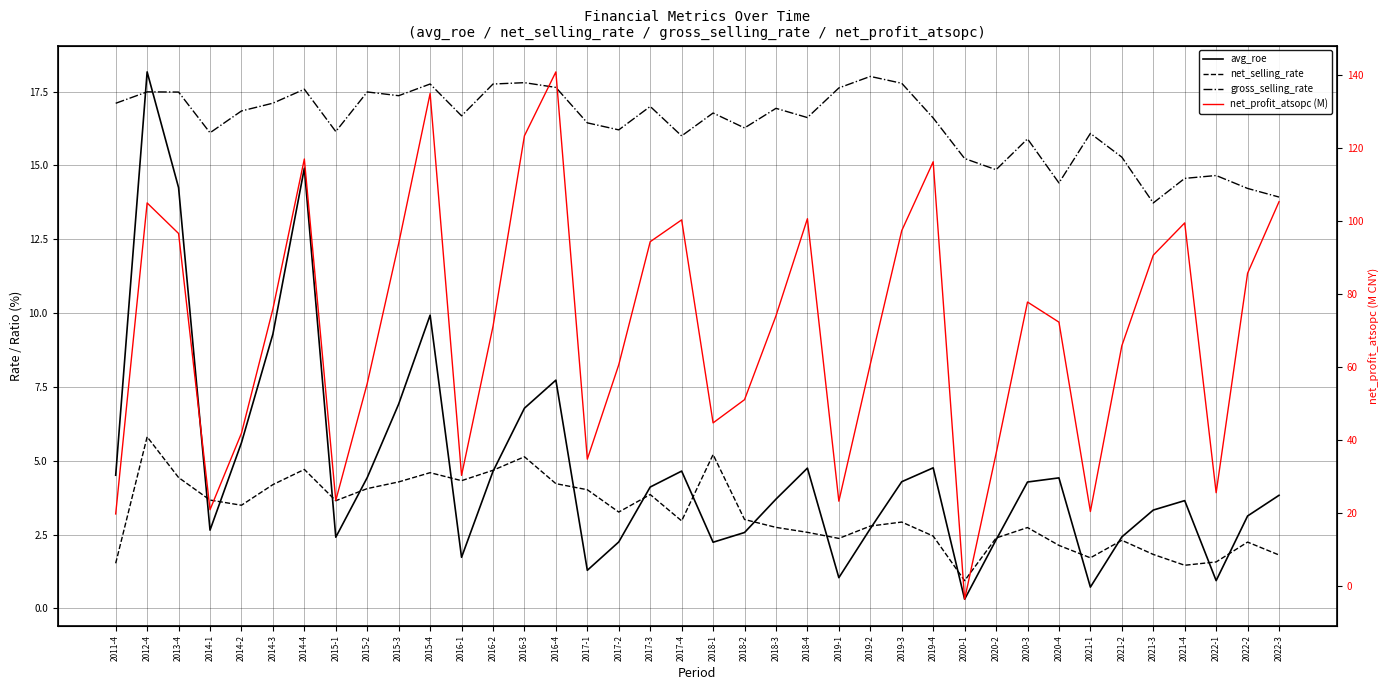

What is the maximum value for net_selling_rate?

5.8